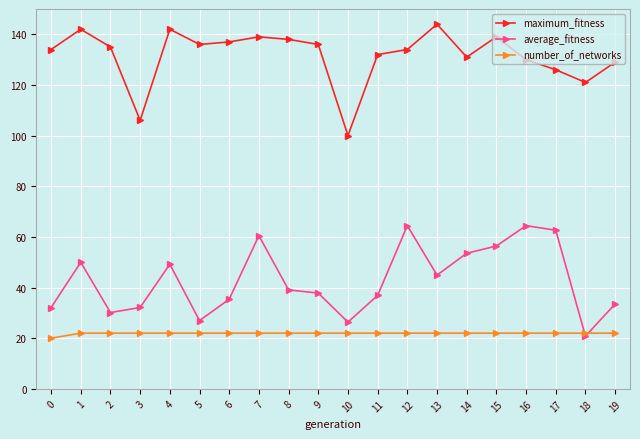

True or false: maximum_fitness and average_fitness intersect in this chart.

False